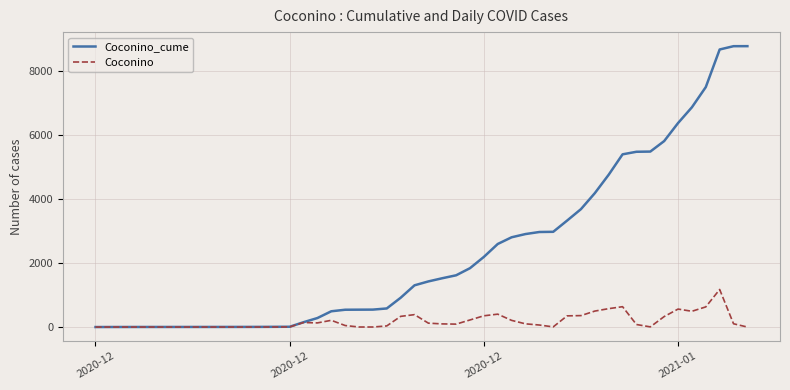

Which series has the widest spread of values?

Coconino_cume